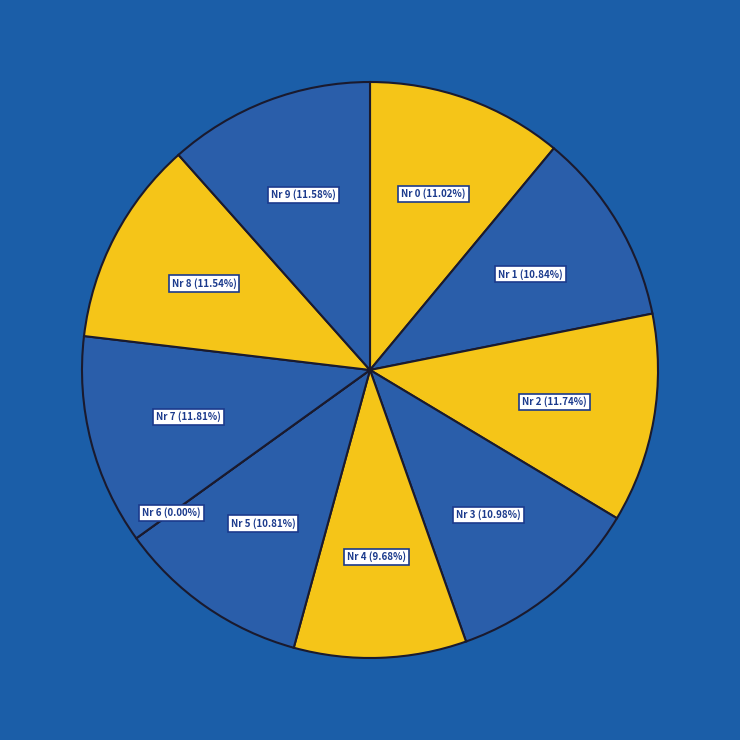

To the nearest percent, what portion does 1 represent?

11%